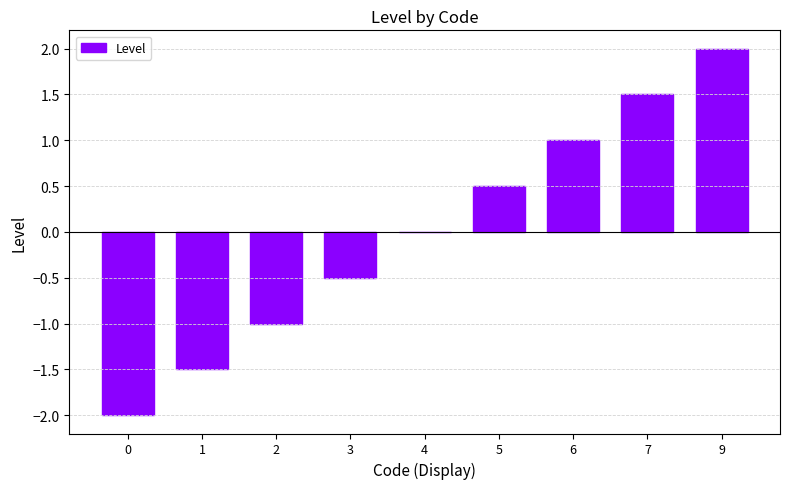

What is the maximum value shown in the chart?

2.0